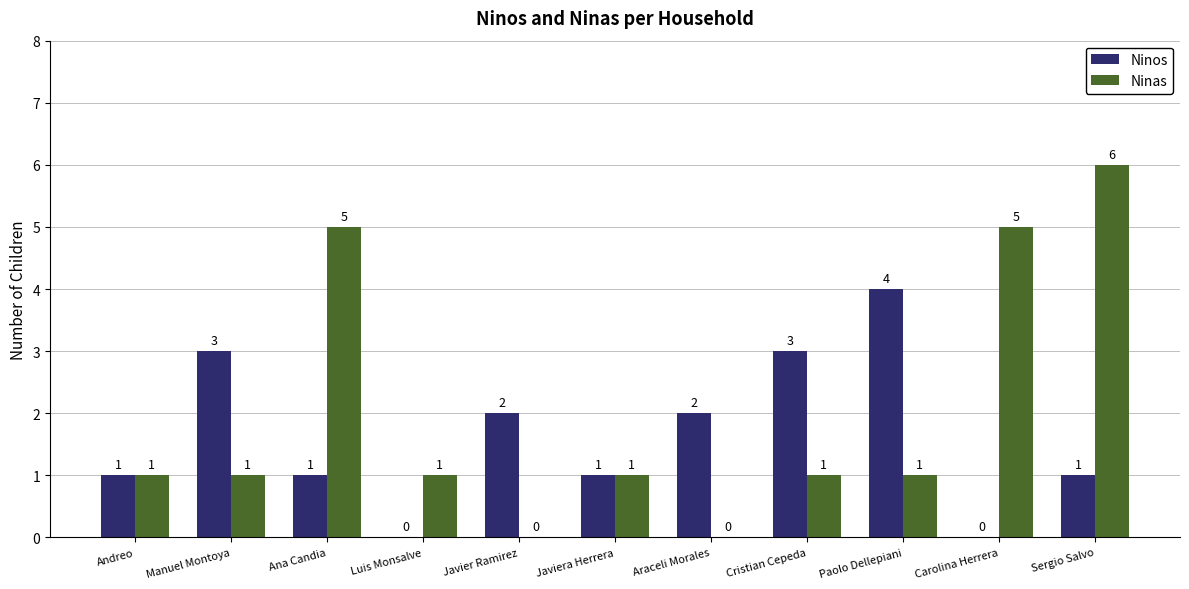

Count the Ninas values in the range 1 to 5.

8